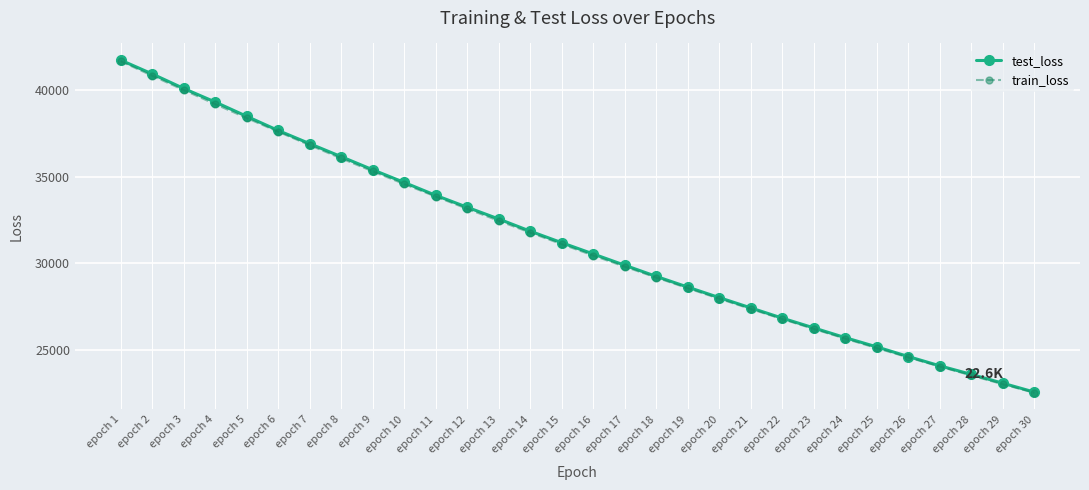

True or false: train_loss and test_loss cross at least once.

False